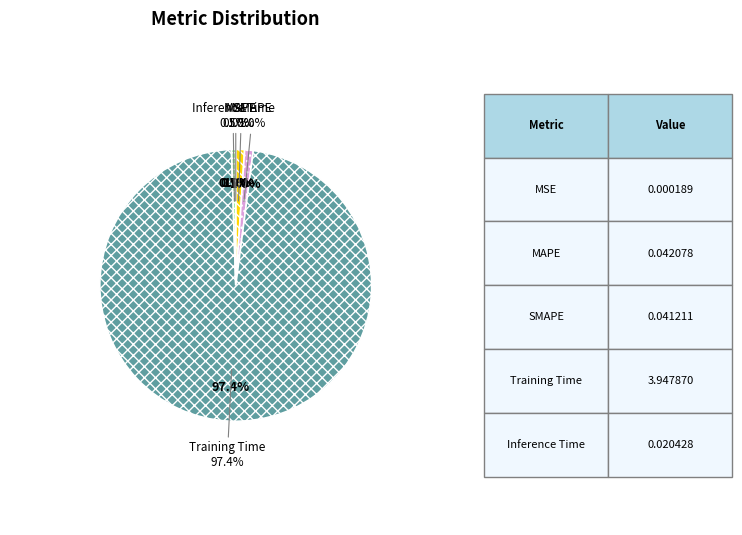

Rank the categories by value from lowest to highest.

MSE, Inference Time, SMAPE, MAPE, Training Time